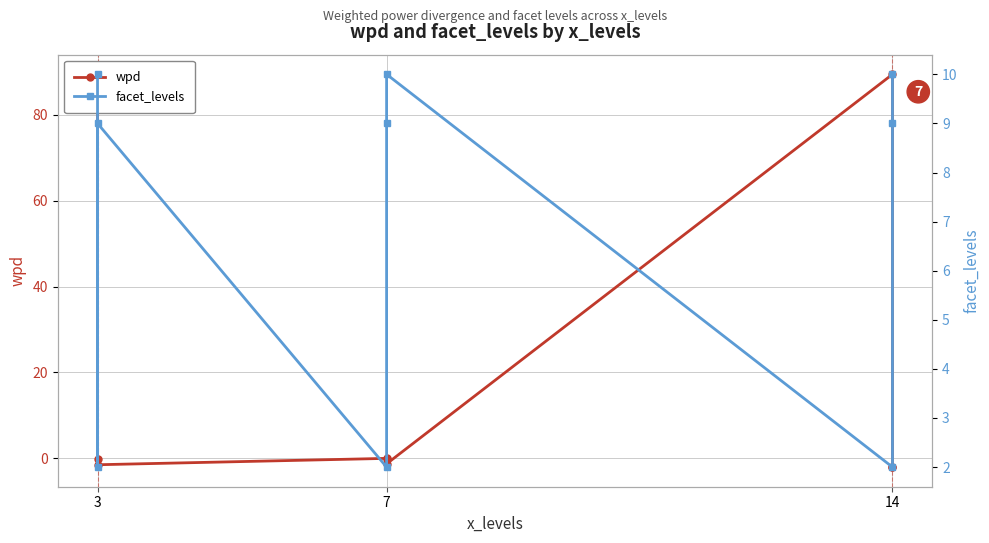

What is the maximum value shown in the chart?

89.5